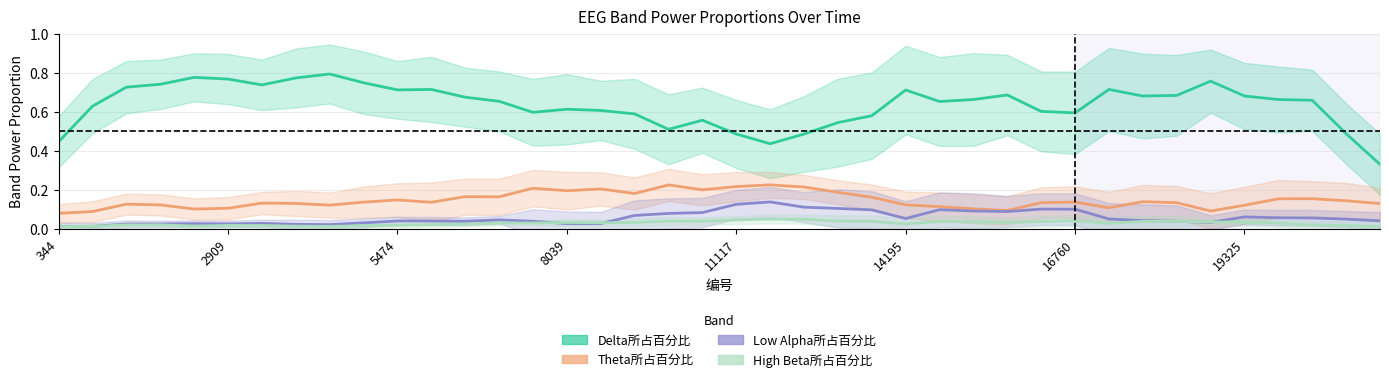

Does the chart have visible grid lines?

Yes